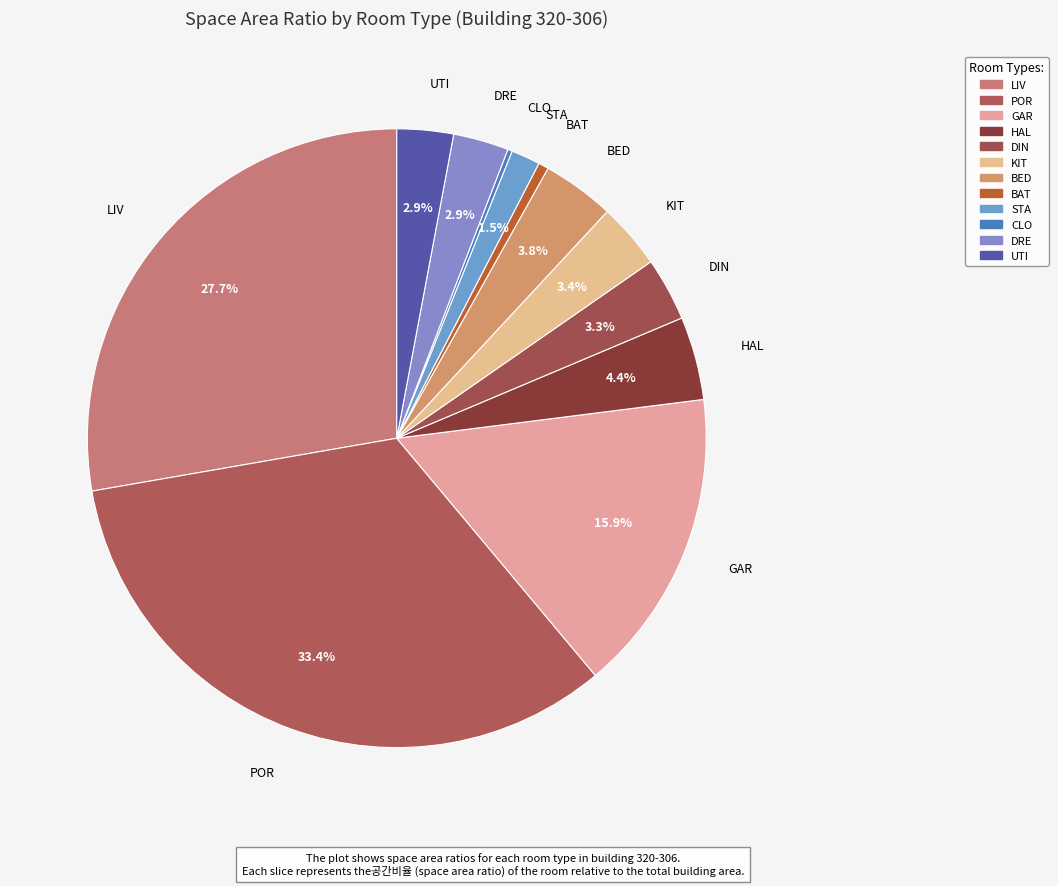

Does BAT represent more than half of the total?

No